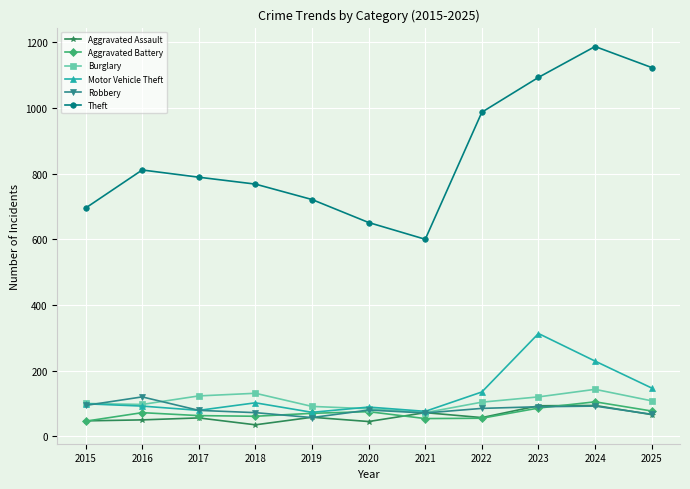

How many lines are shown in the chart?

6